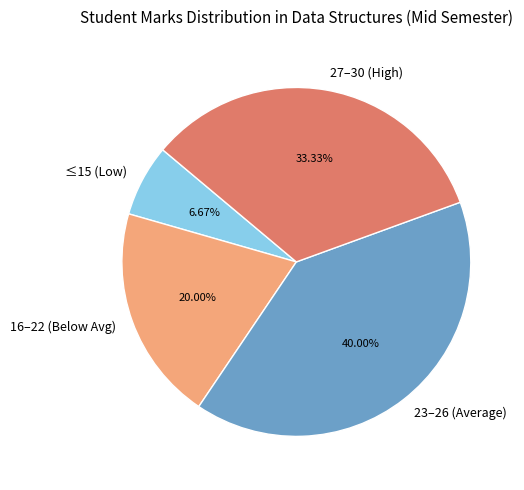

How many segments does this pie chart have?

4